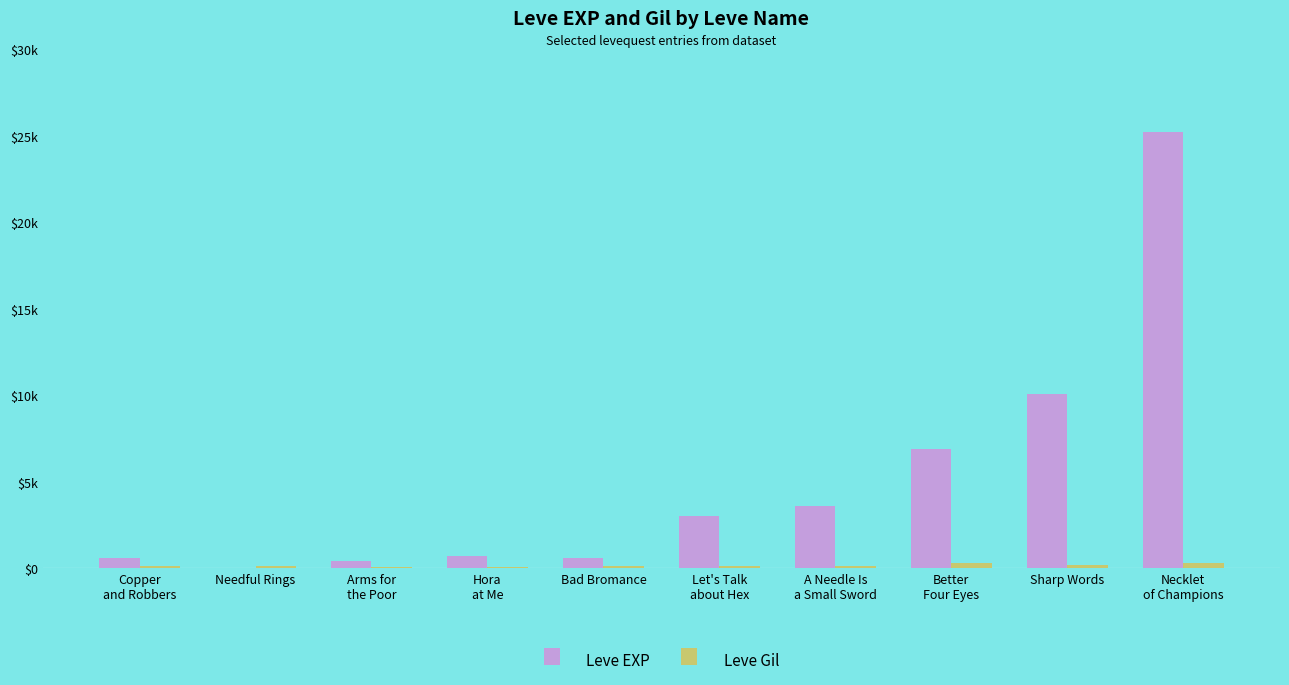

At which label is Leve Gil closest to 205?

Sharp Words